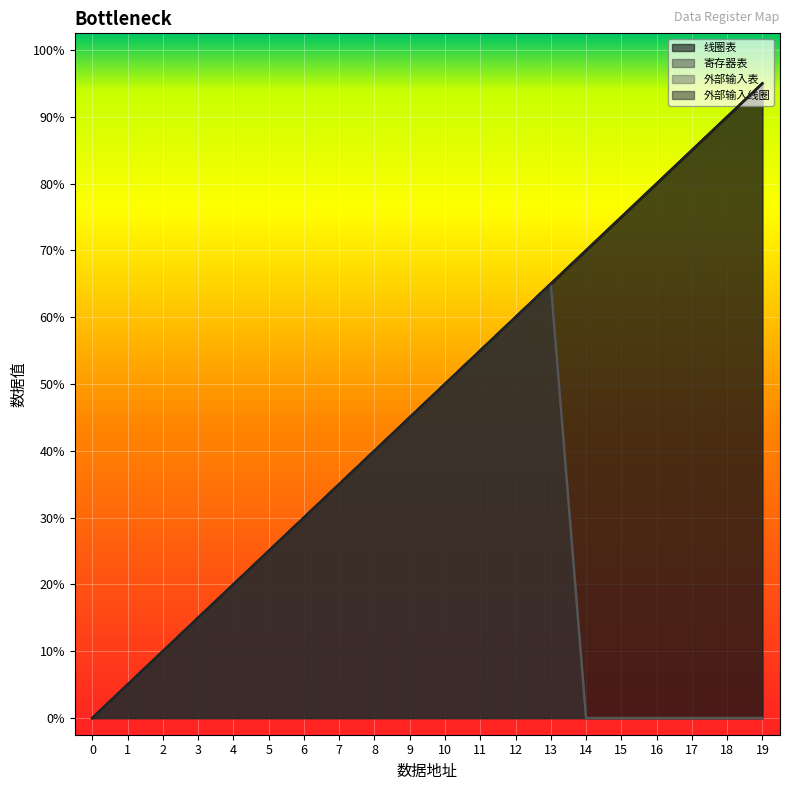

At which category is the sum across all series the highest?

13